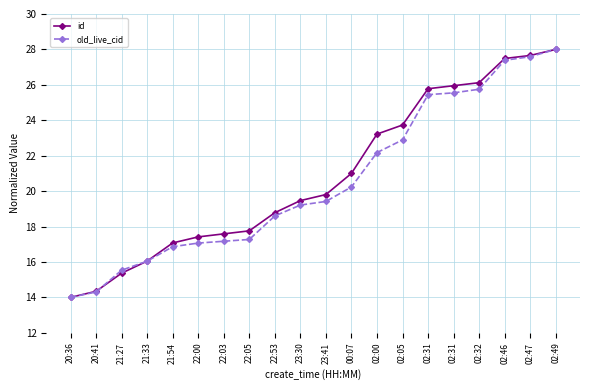

What are all the series names shown in the legend?

id, old_live_cid